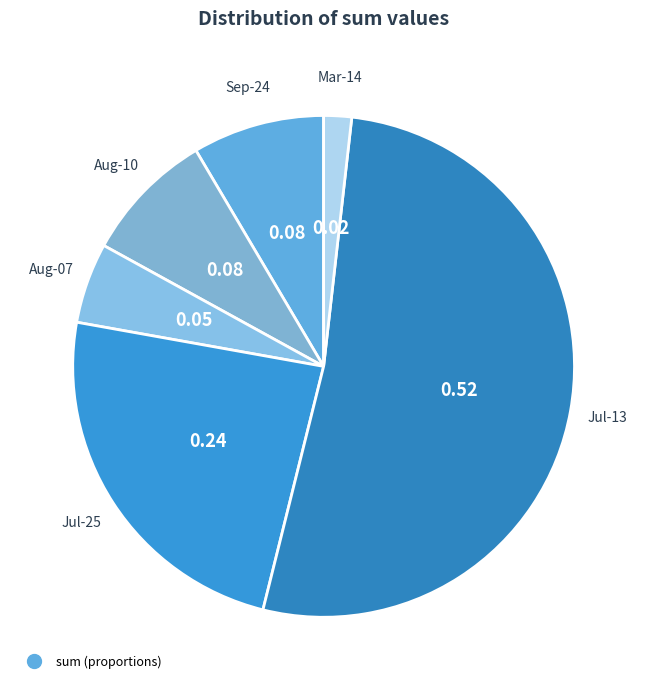

What is the smallest slice in the pie chart?

2024-03-14